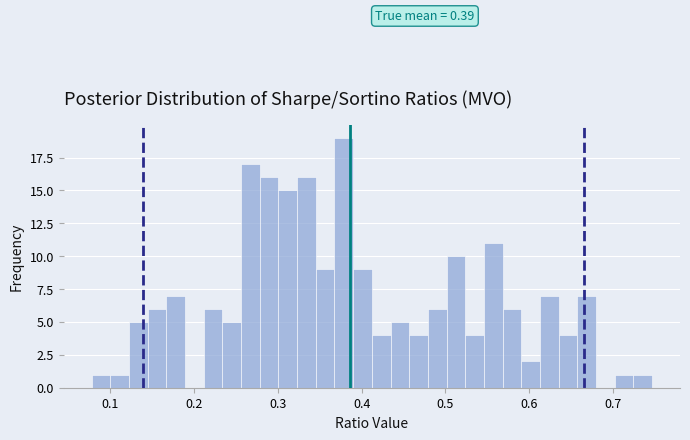

Read against the x-axis, roughly where is the centre of the tallest bar?

0.38